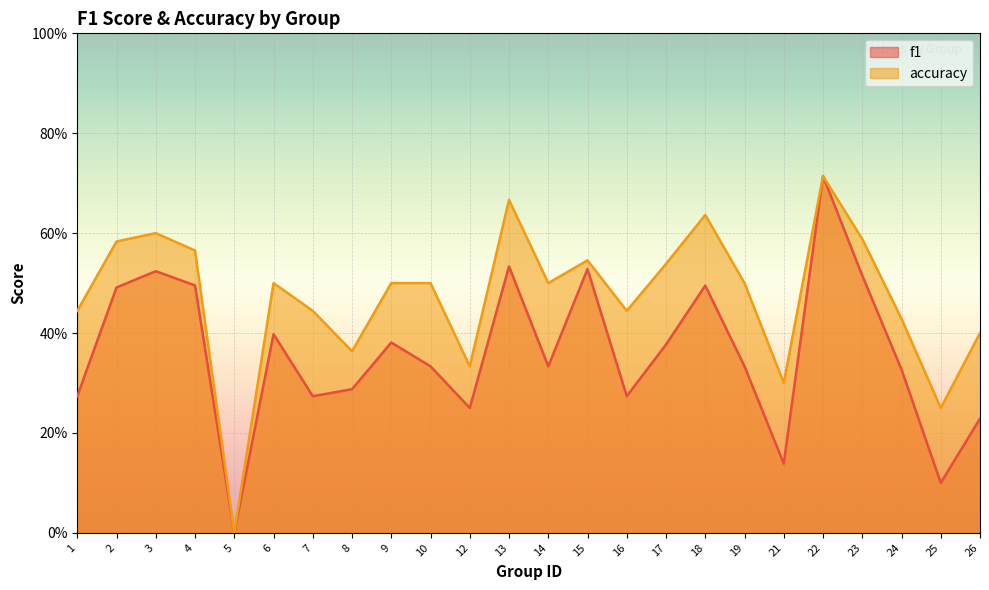

What are all the series names shown in the legend?

f1, accuracy